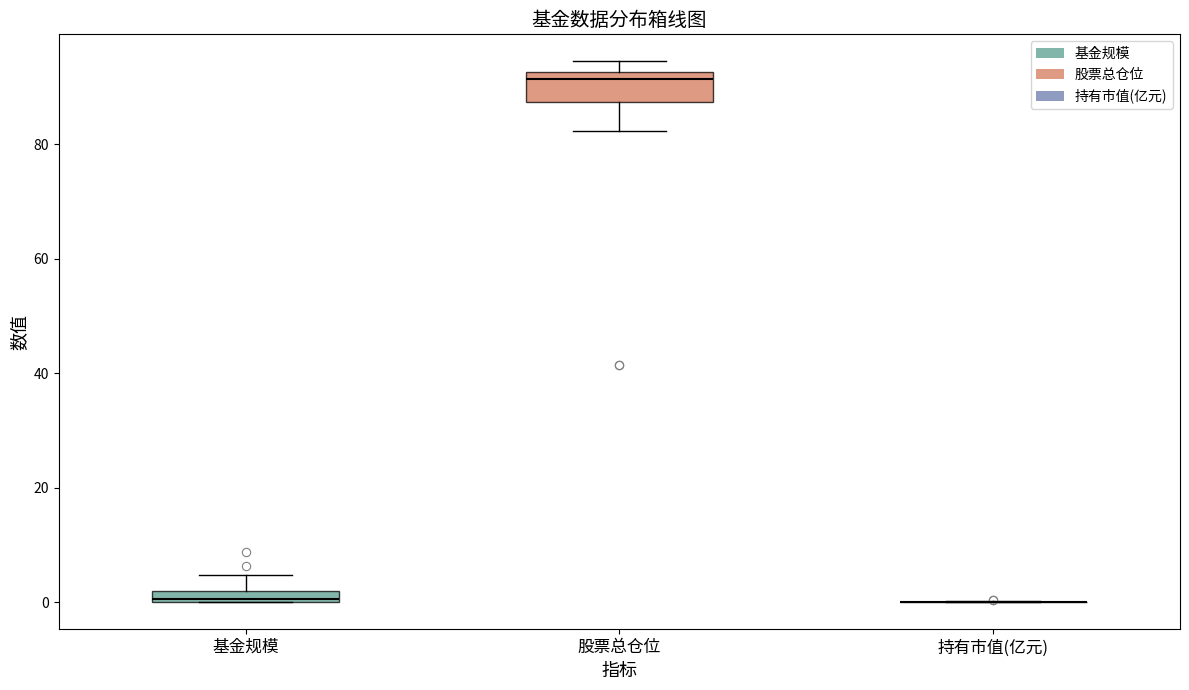

Which box is the tallest, from its lower edge to its upper edge?

股票总仓位